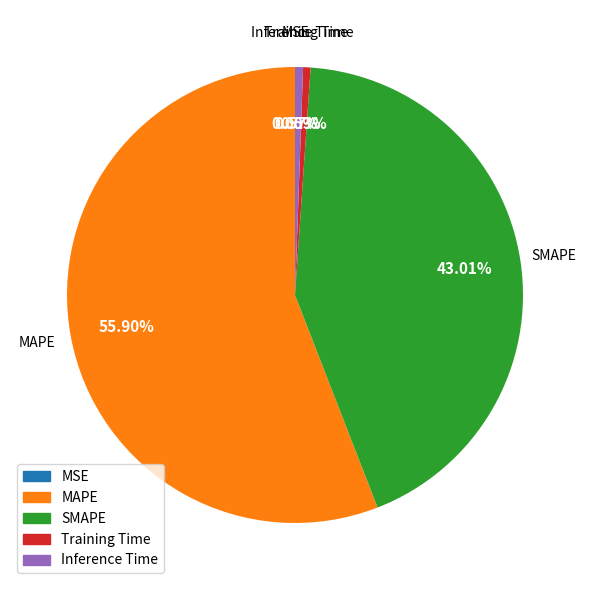

To the nearest percent, what portion does Training Time represent?

1%